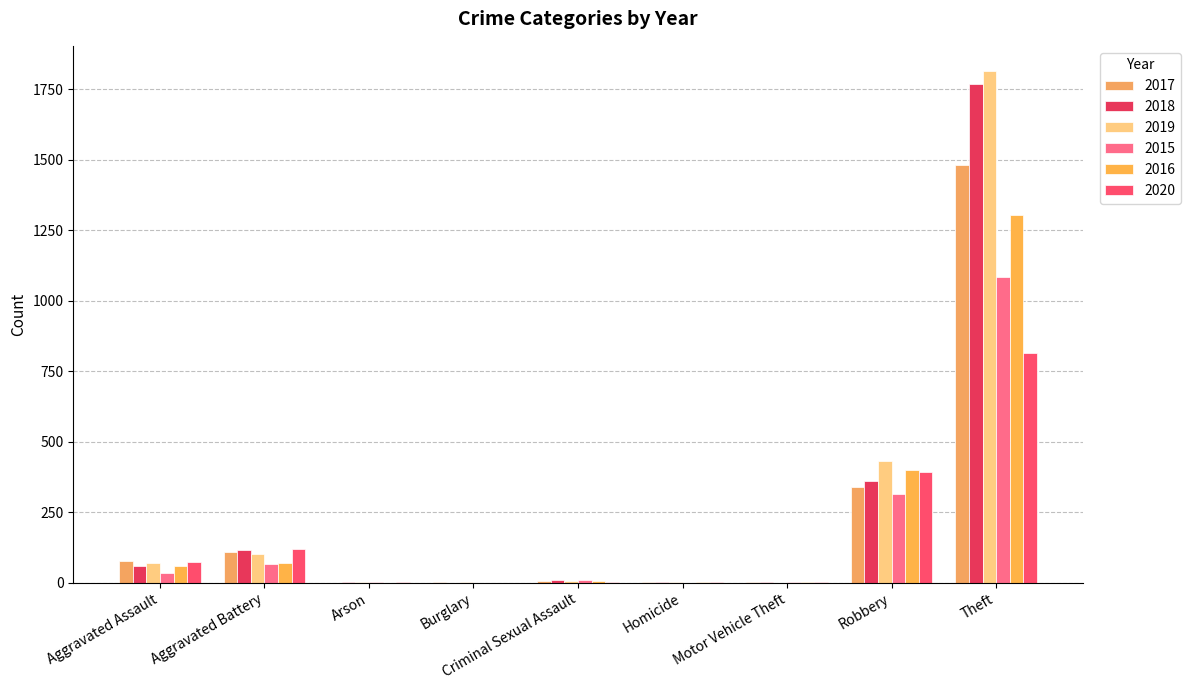

How many categories are shown in the chart?

9